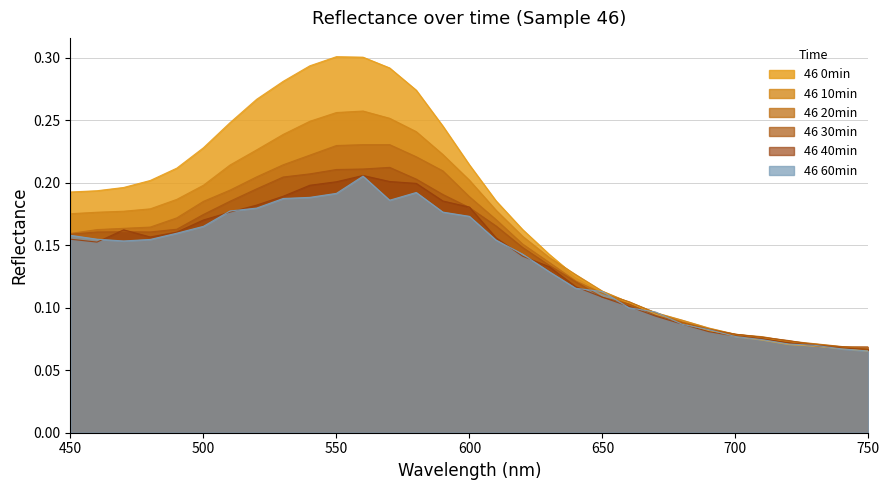

What are all the series names shown in the legend?

46 0min, 46 10min, 46 20min, 46 30min, 46 40min, 46 60min